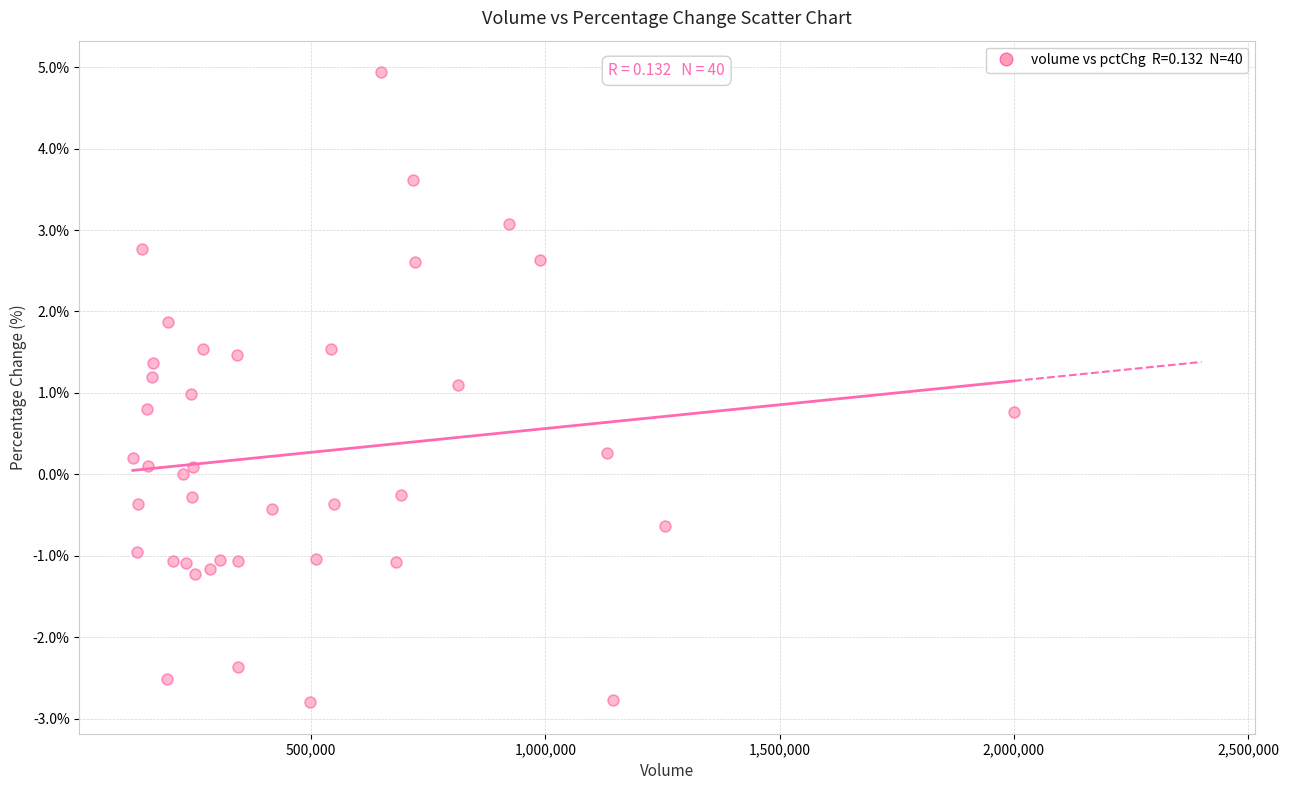

What is the range of Y values (max minus min)?

7.7